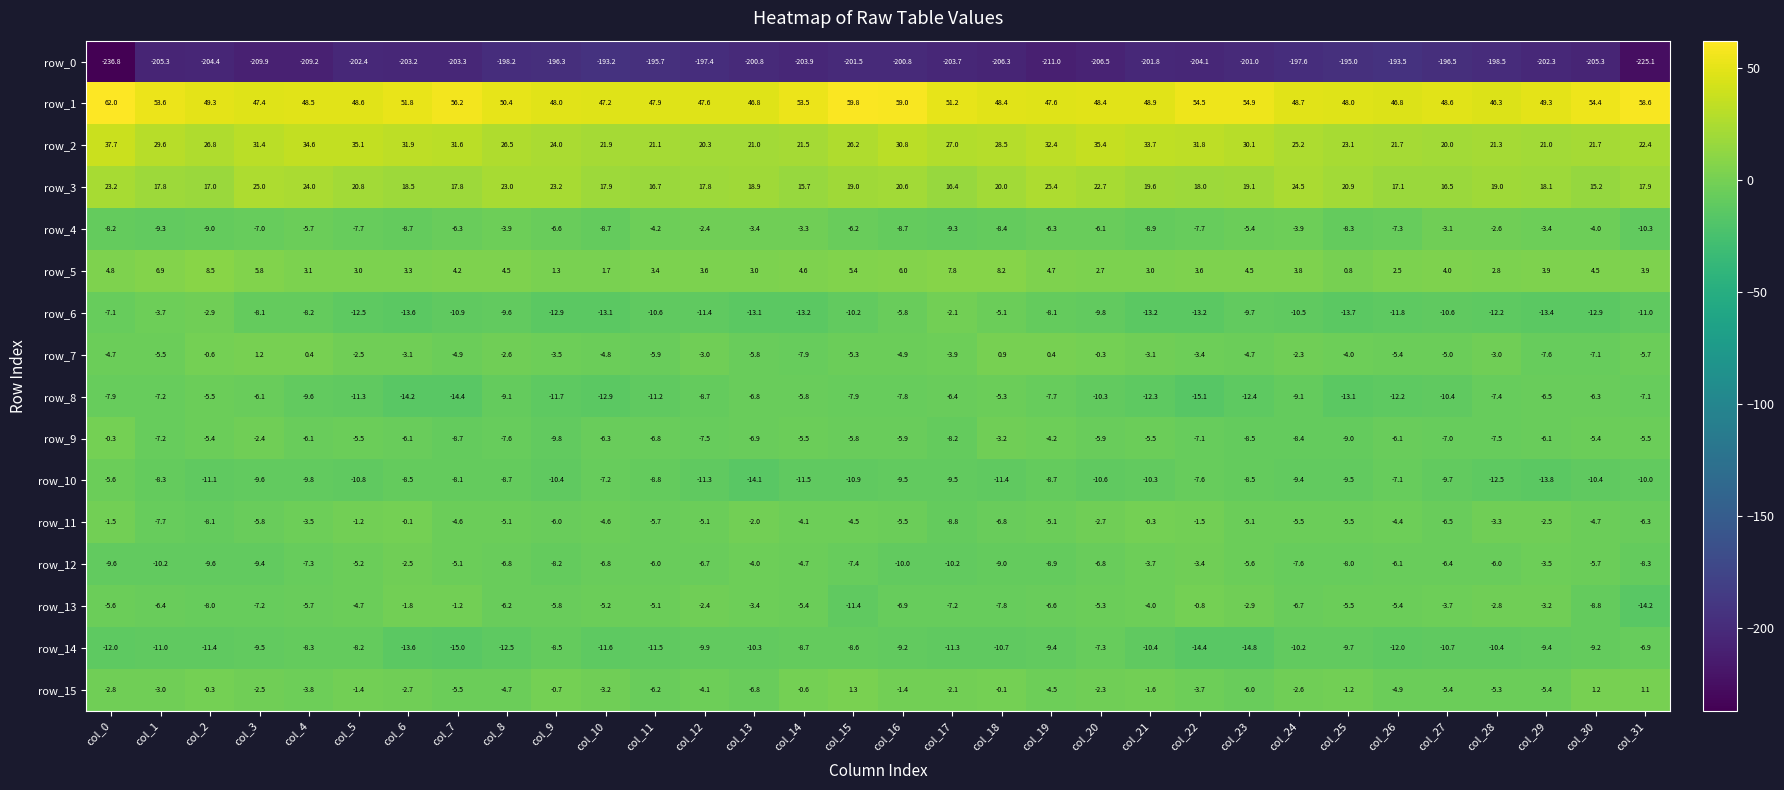

The value of row_3 at col_14 is 15.7. True or false?

True